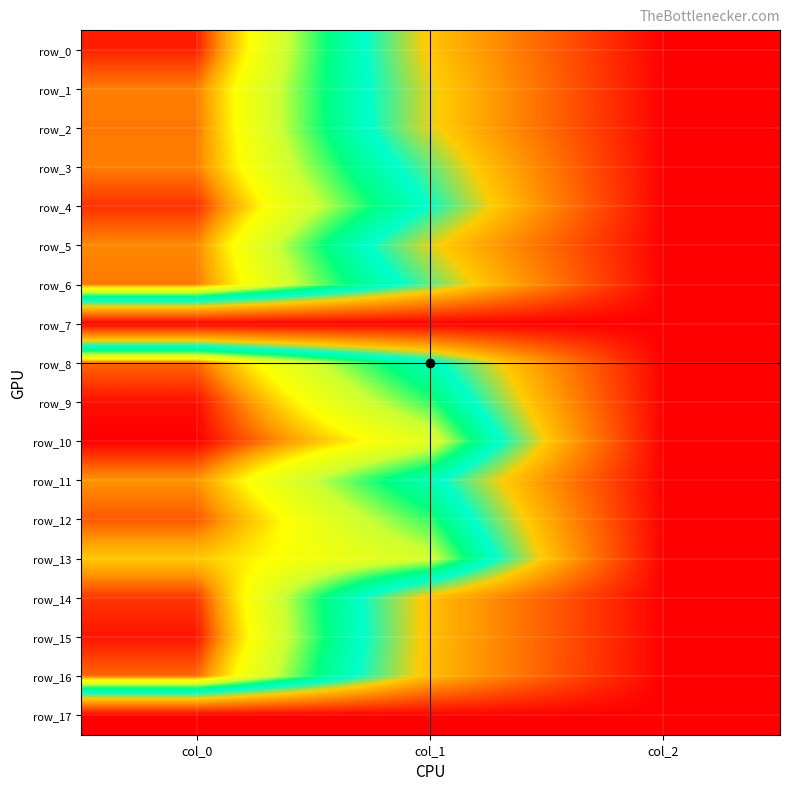

Reading left to right, what are all the values shown in this chart?

row_0: col_0=1126.7	col_1=445.5	col_2=2.0
row_1: col_0=1070.0	col_1=479.2	col_2=2.0
row_2: col_0=1073.3	col_1=479.2	col_2=2.0
row_3: col_0=1070.0	col_1=563.6	col_2=2.0
row_4: col_0=1116.7	col_1=627.8	col_2=2.0
row_5: col_0=1063.3	col_1=479.2	col_2=2.0
row_6: col_0=1073.3	col_1=567.0	col_2=2.0
row_7: col_0=0.0	col_1=0.0	col_2=0.0
row_8: col_0=1083.3	col_1=661.5	col_2=2.0
row_9: col_0=1136.7	col_1=772.9	col_2=2.0
row_10: col_0=1146.7	col_1=911.2	col_2=2.0
row_11: col_0=1056.7	col_1=664.9	col_2=2.0
row_12: col_0=1093.3	col_1=772.9	col_2=2.0
row_13: col_0=1016.7	col_1=880.9	col_2=2.0
row_14: col_0=1113.3	col_1=432.0	col_2=2.0
row_15: col_0=1133.3	col_1=432.0	col_2=2.0
row_16: col_0=1083.3	col_1=425.2	col_2=2.0
row_17: col_0=0.0	col_1=0.0	col_2=0.0